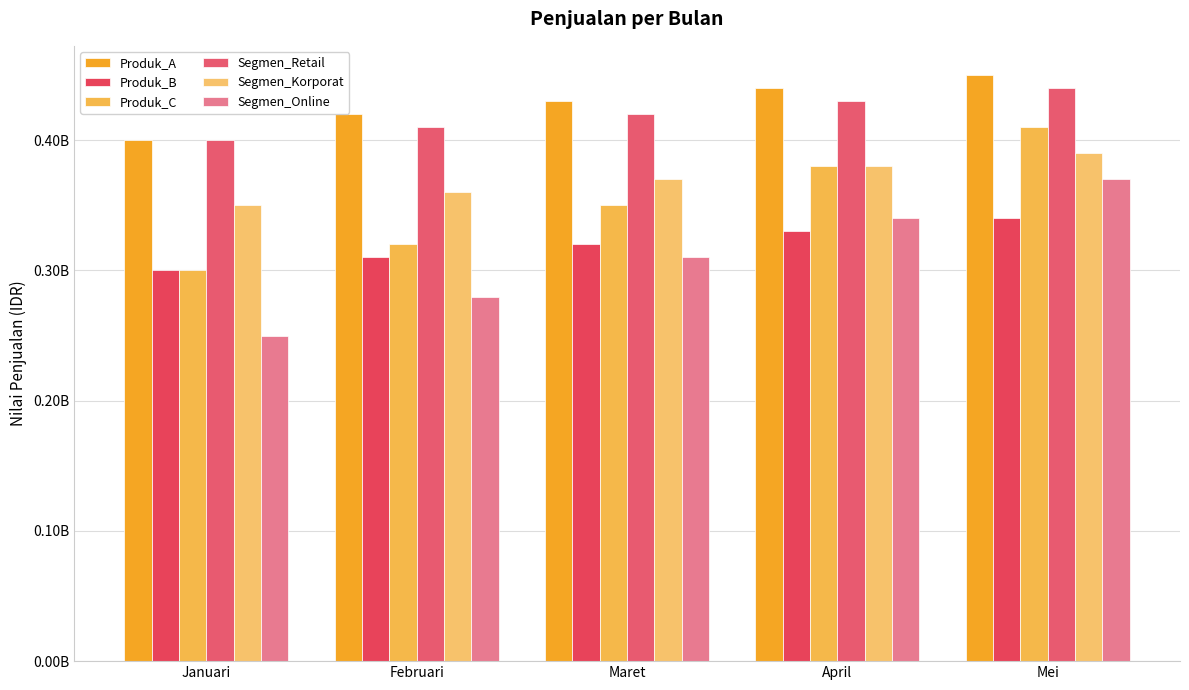

Does the chart contain stacked bars?

No